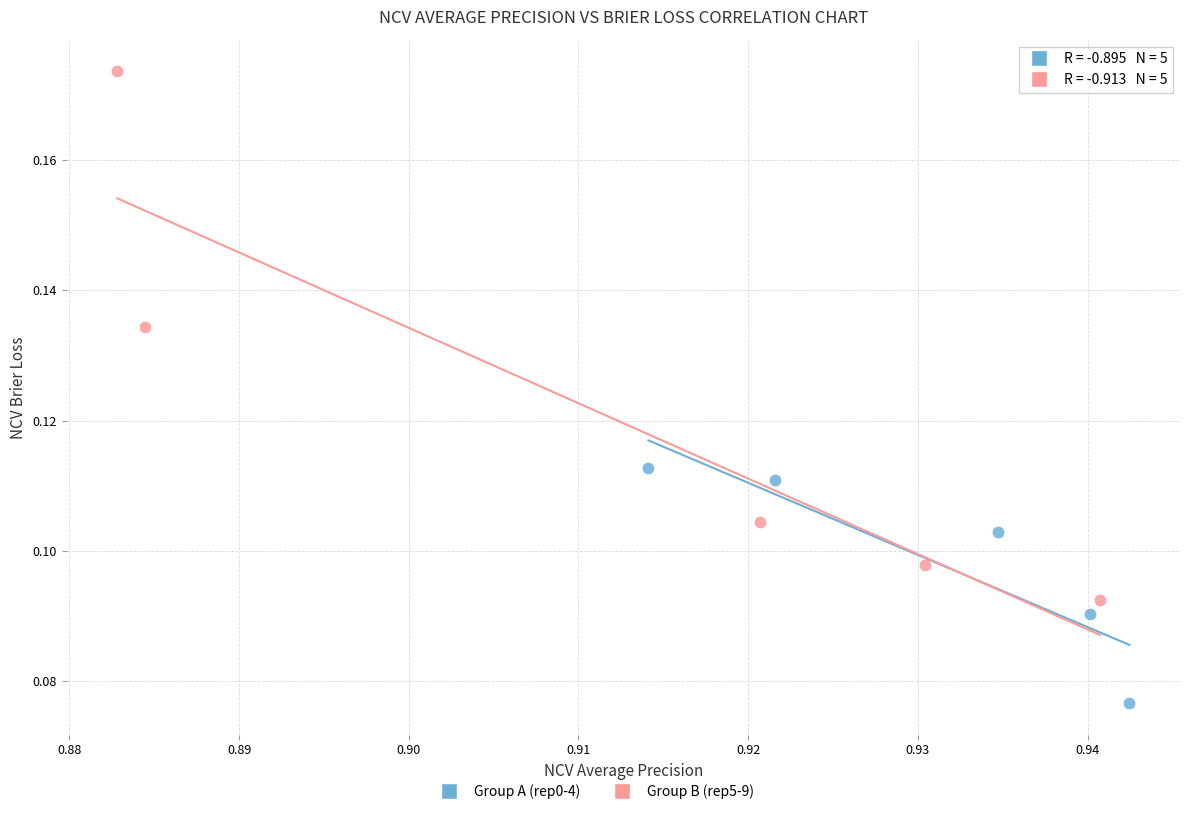

Which series contains the highest Y value?

Group B (rep5-9)